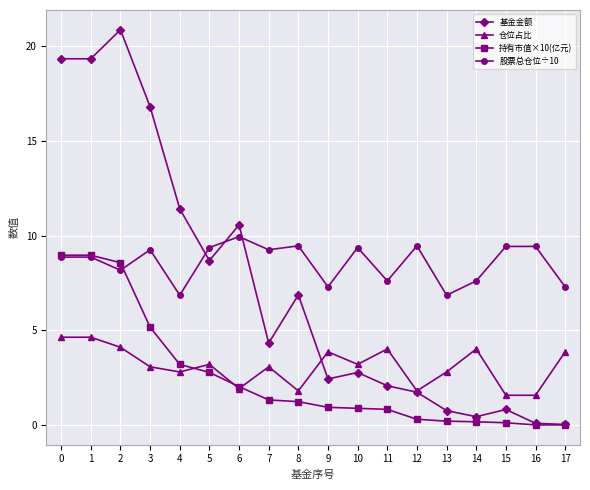

Which series has the widest spread of values?

基金金额